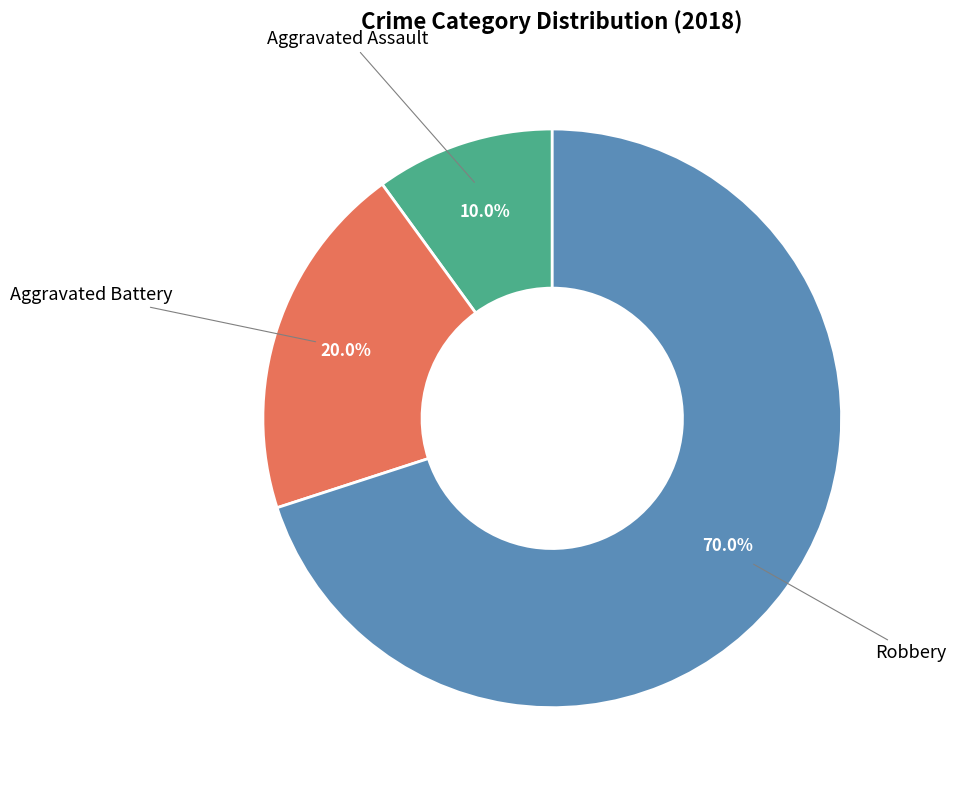

Does any single category account for the majority?

Yes